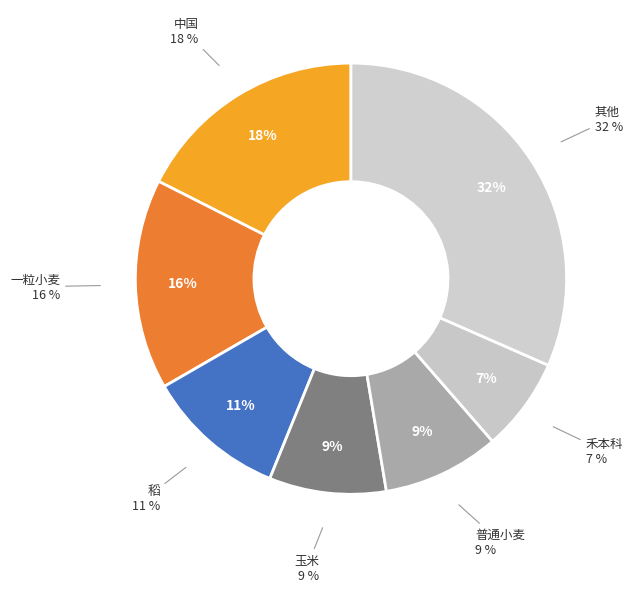

Is it true that 中国 is 18% of the pie?

True